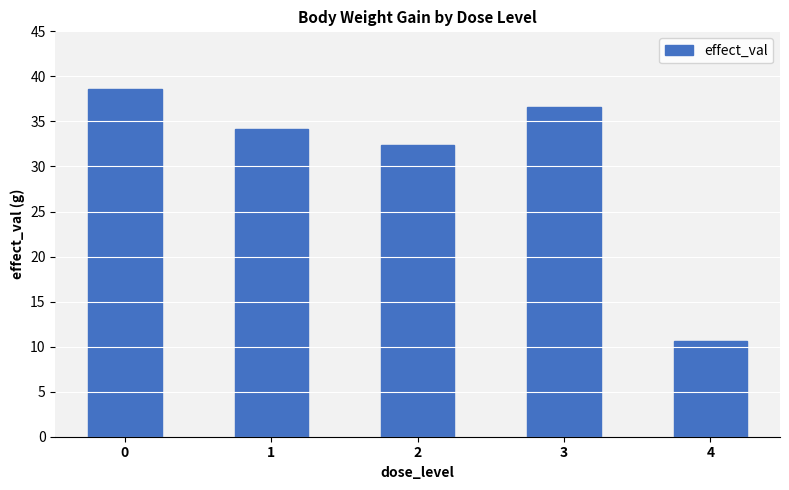

Reading left to right, what are all the values shown in this chart?

0=38.6	1=34.2	2=32.4	3=36.6	4=10.6